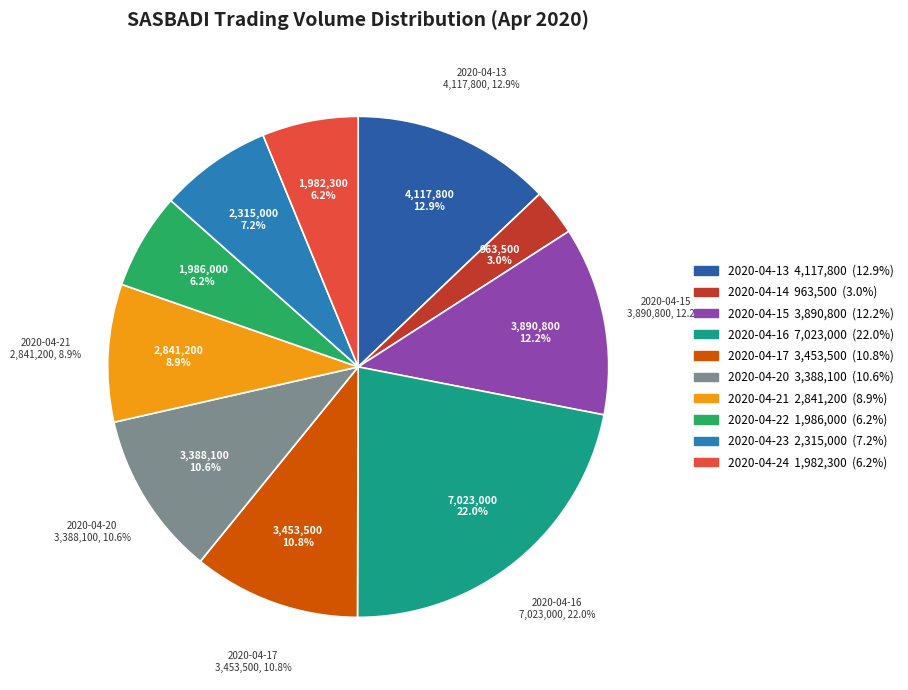

To the nearest percent, what percentage of the pie is 2020-04-15?

12%